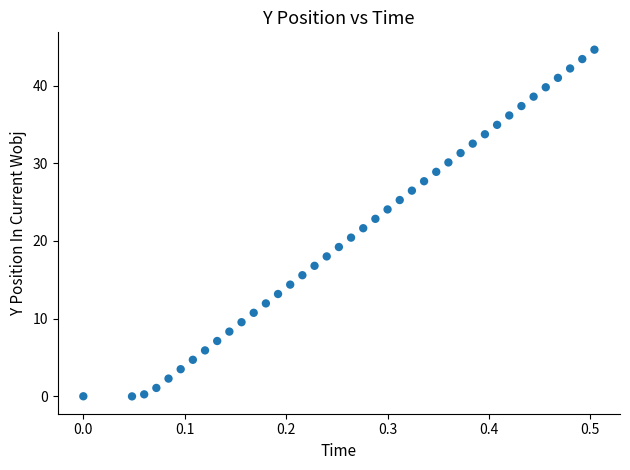

What is the range of Y values (max minus min)?

44.6